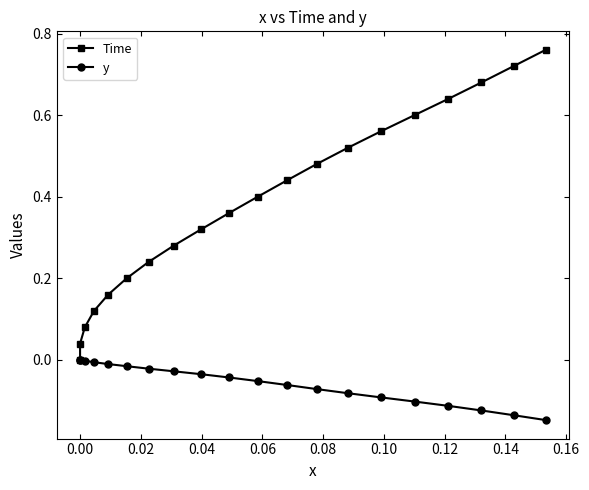

What are all the series names shown in the legend?

Time, y